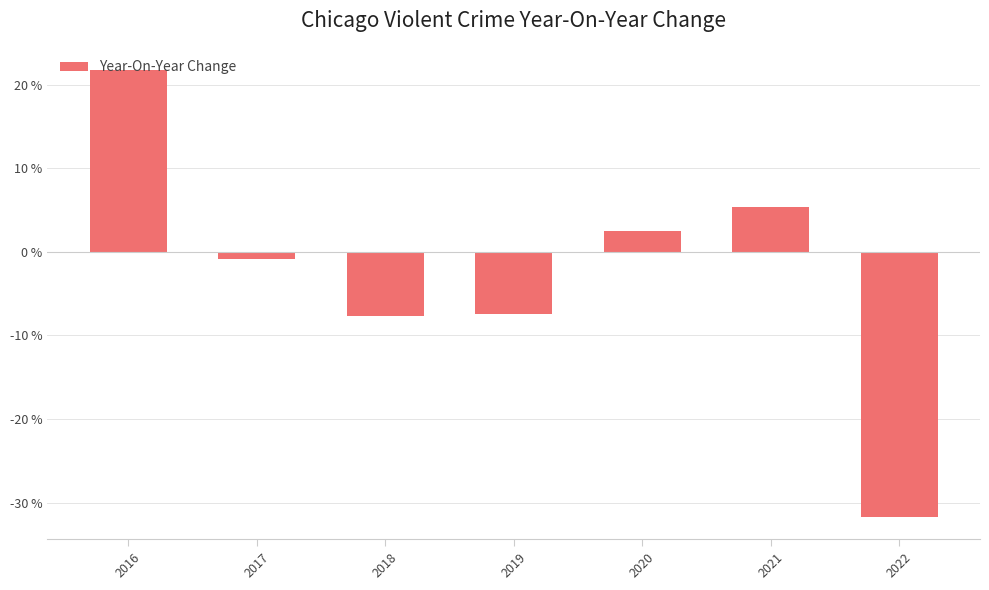

Where does the data first go above 0?

2016